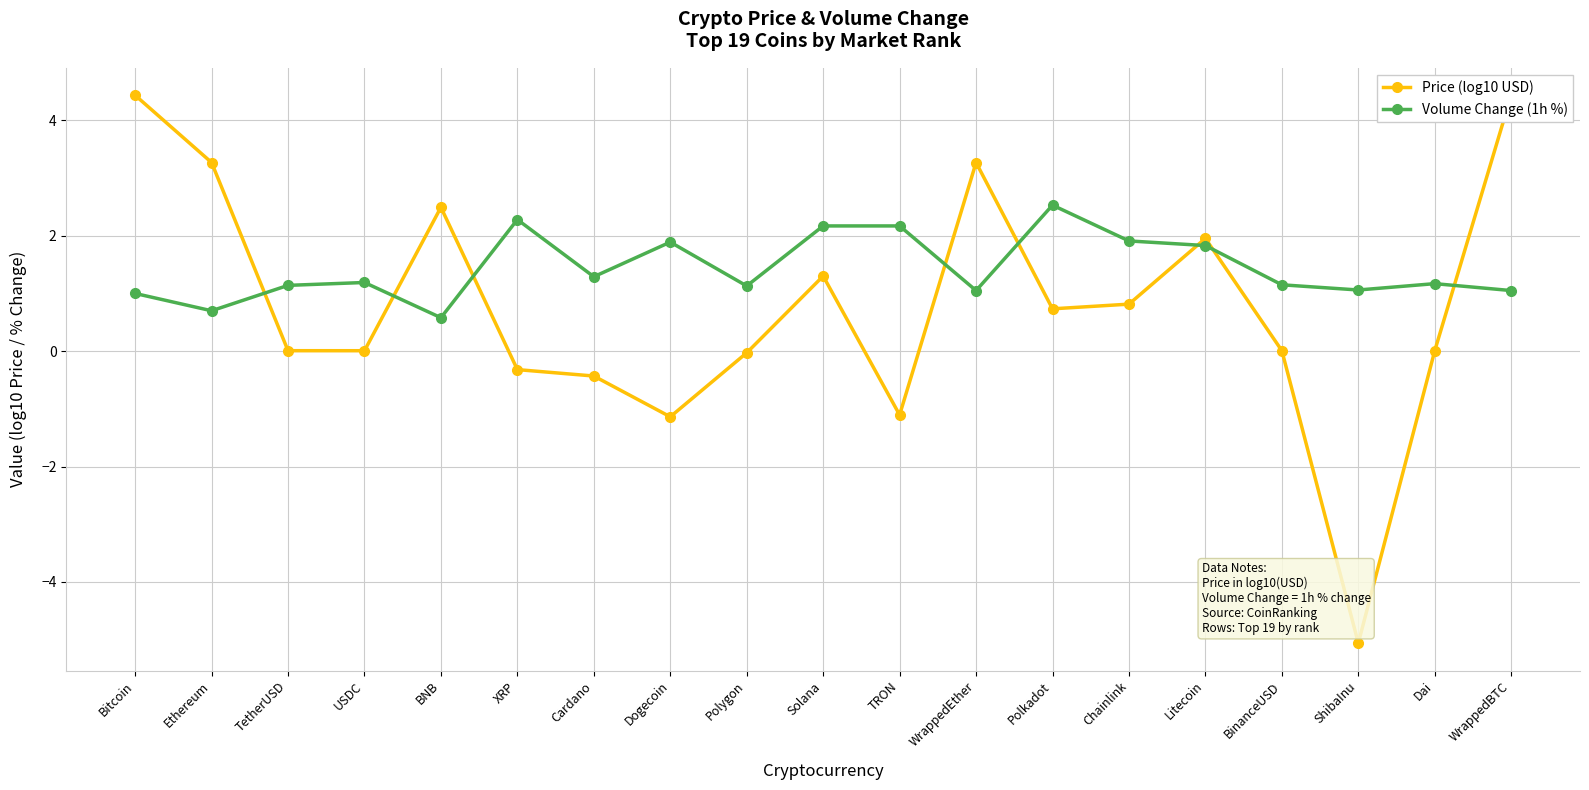

True or false: Volume Change (1h %) has a value of 1.1 at BinanceUSD.

True